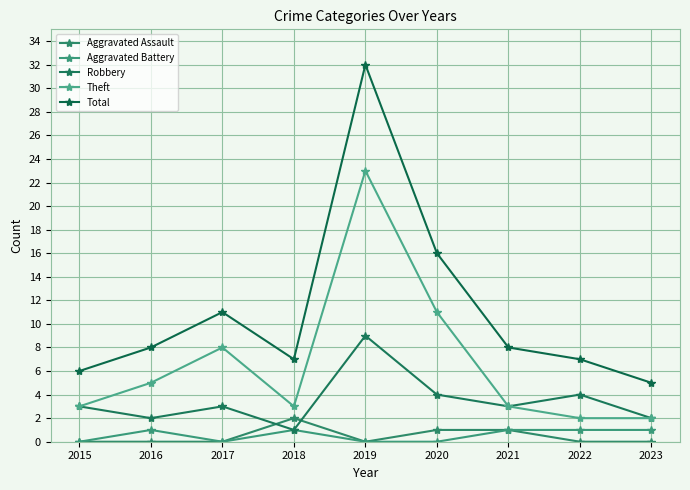

Does the chart display data point markers on the line(s)?

Yes